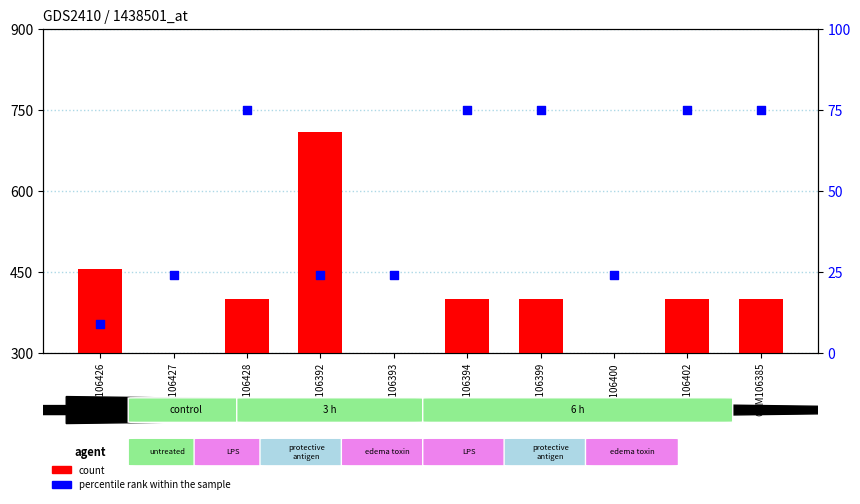

What are all the series names shown in the legend?

count, percentile rank within the sample